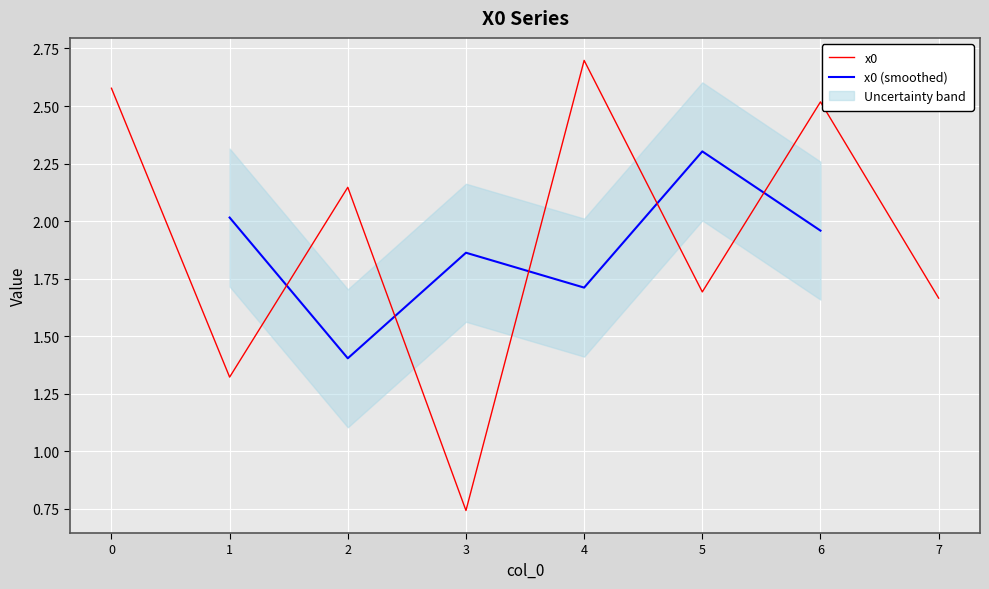

Which label corresponds to the largest value in the chart?

4